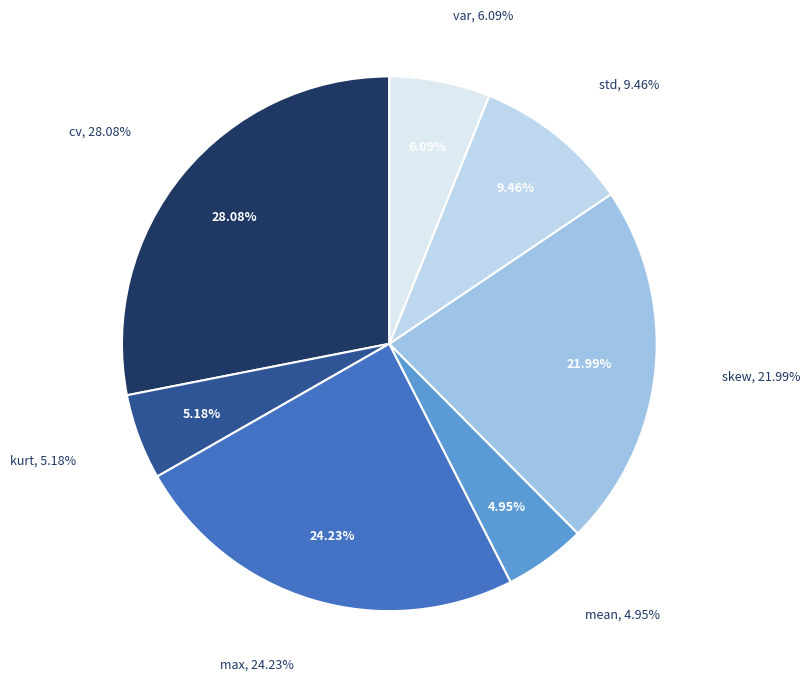

Does any single category account for the majority?

No